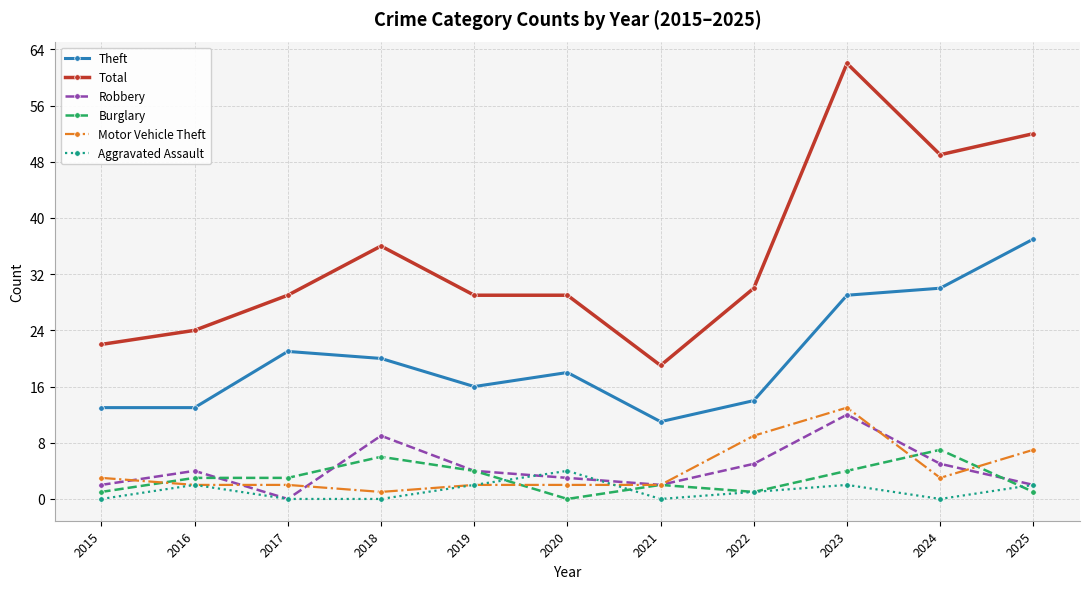

How many data points in Theft are less than 18?

5